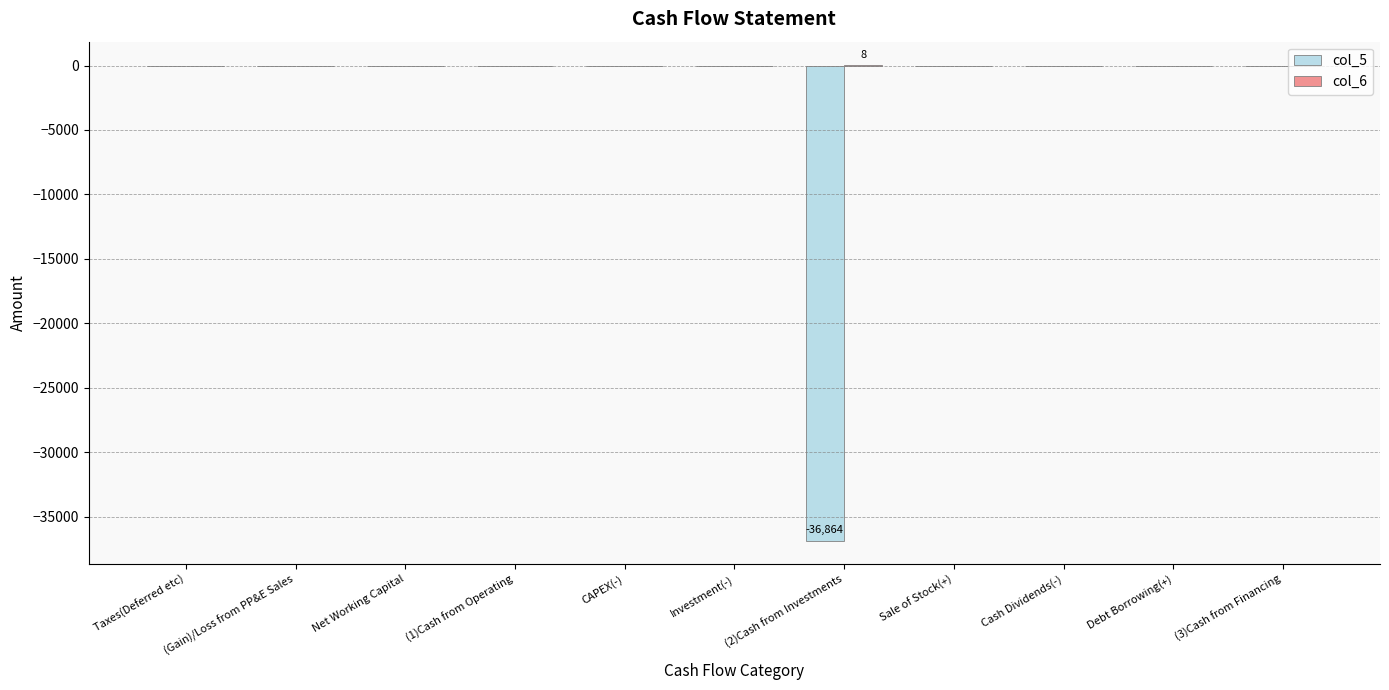

Is it true that col_5 equals 0 at Debt Borrowing(+)?

True